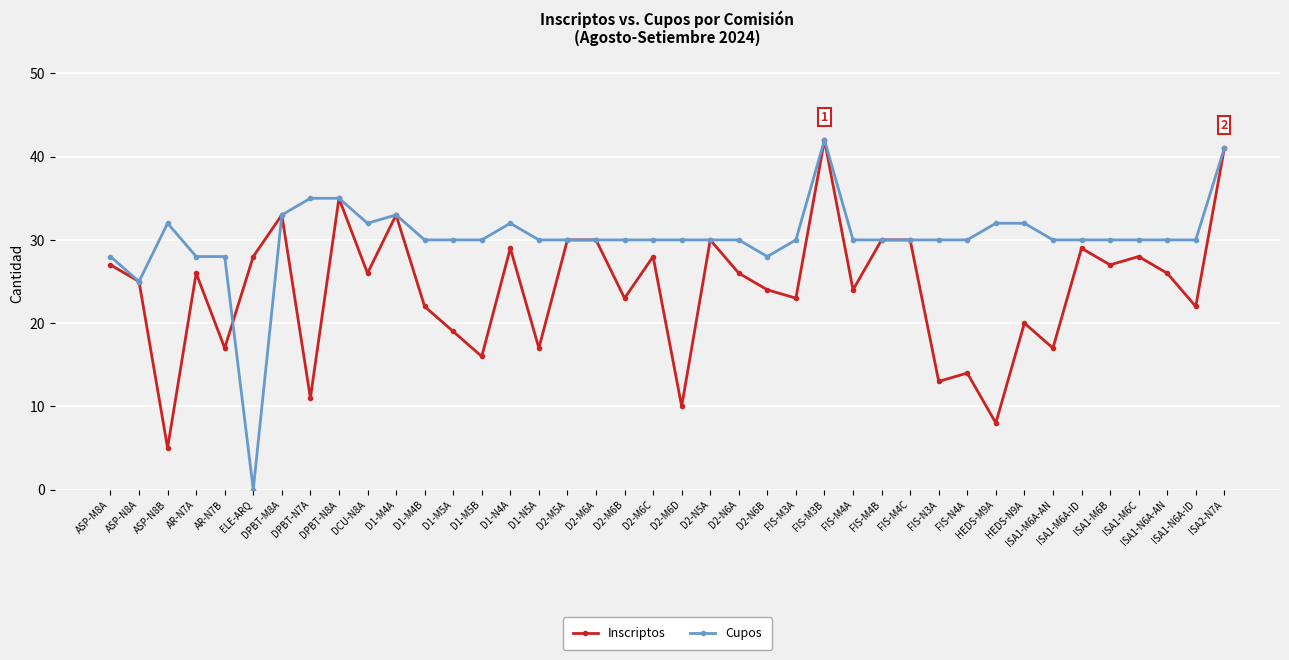

True or false: Inscriptos has a value of 26 at AR-N7A.

True